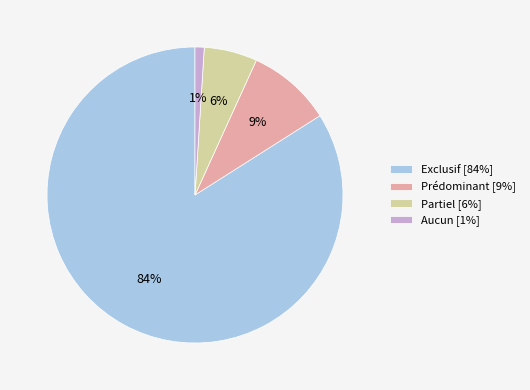

Is the sum of Partiel [6%] and Prédominant [9%] greater than half?

No